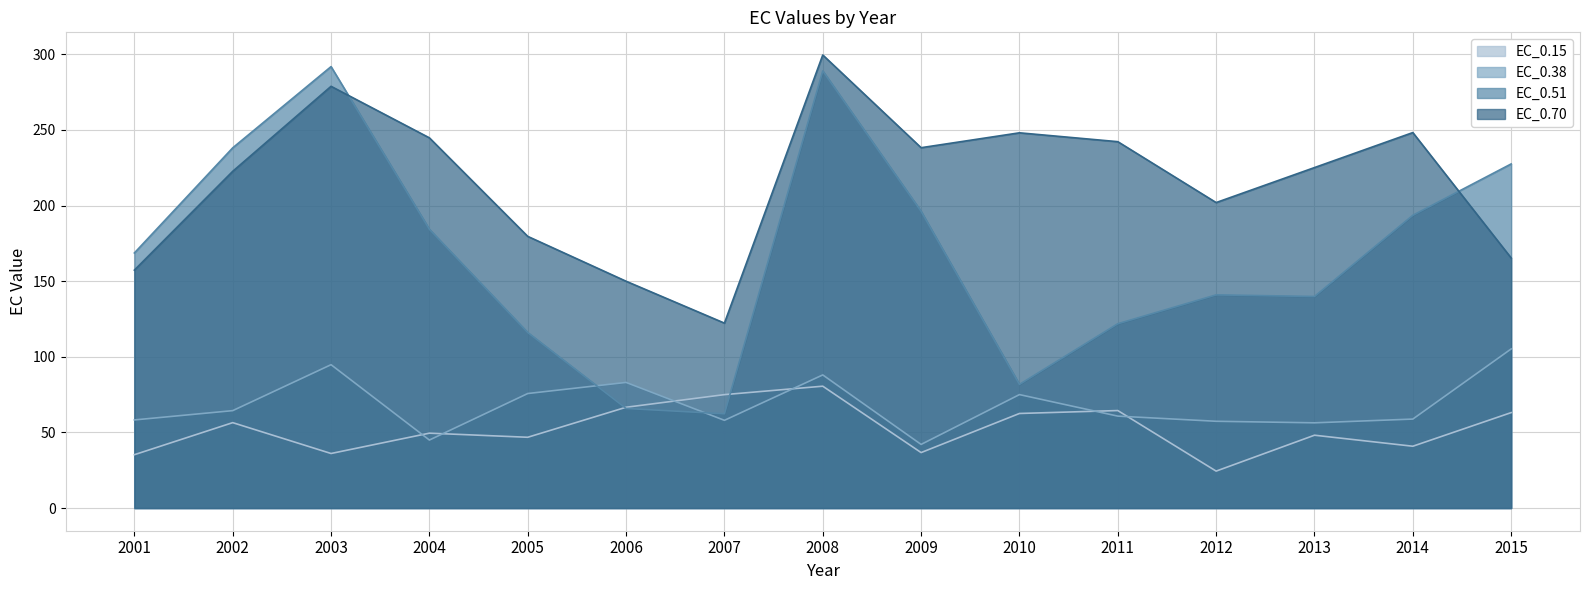

How many values in the EC_0.70 series are below 225?

7